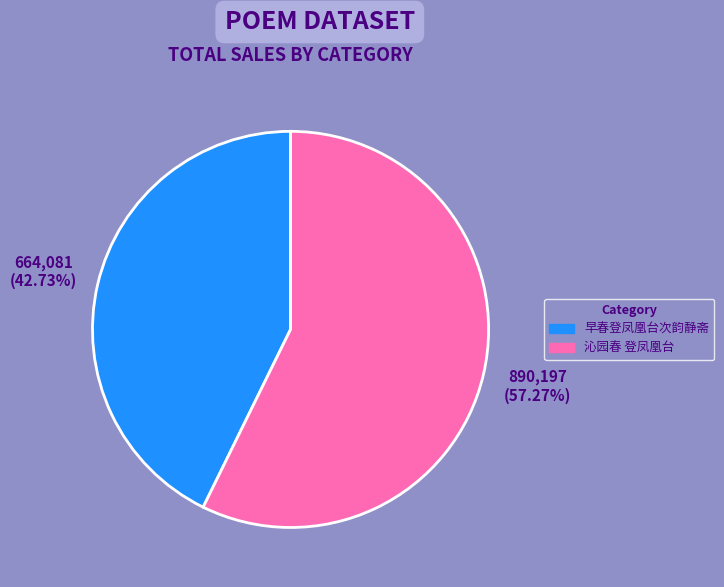

Which category has the biggest portion of the pie?

沁园春 登凤凰台